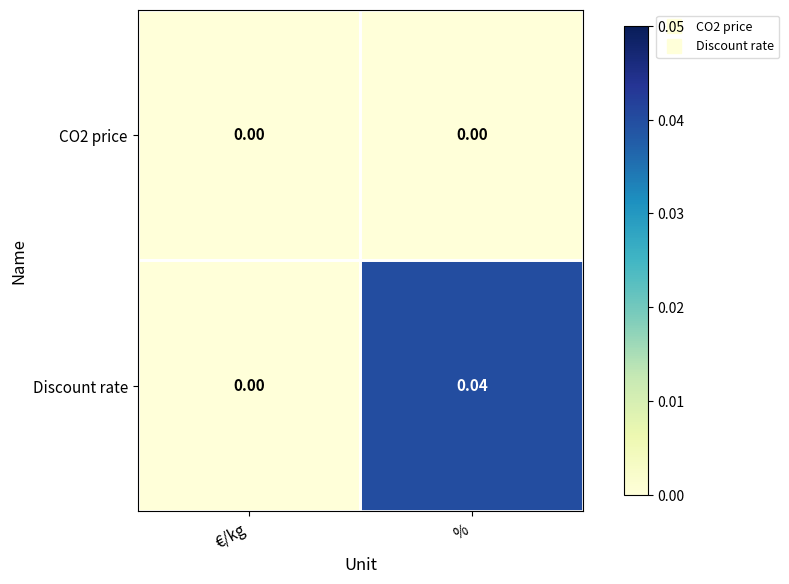

Is the value of CO2 price at % greater than the value of Discount rate at %?

No